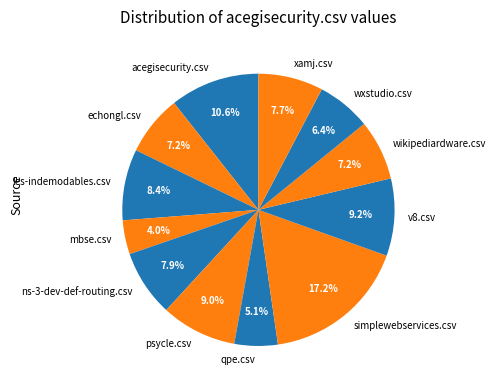

True or false: echongl.csv accounts for 7% of the total.

True